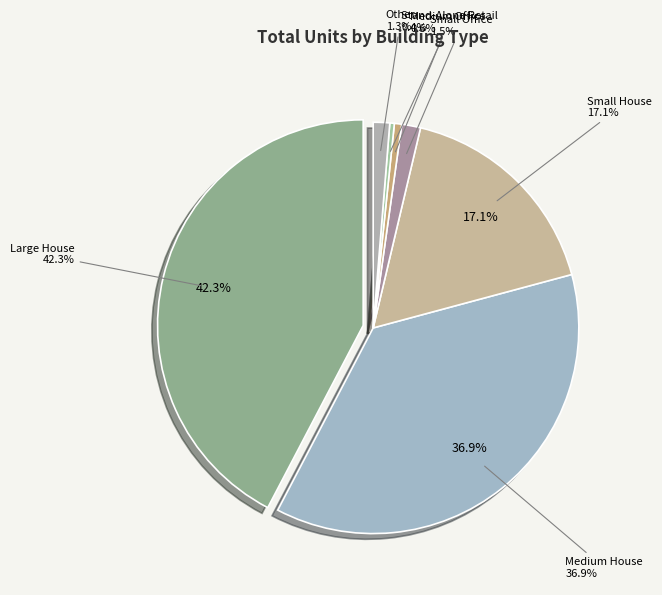

Does any single category account for the majority?

No